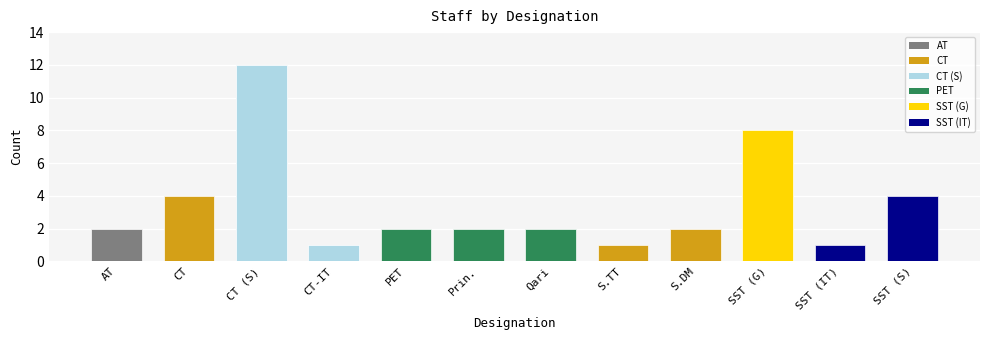

How many values are below 2?

3